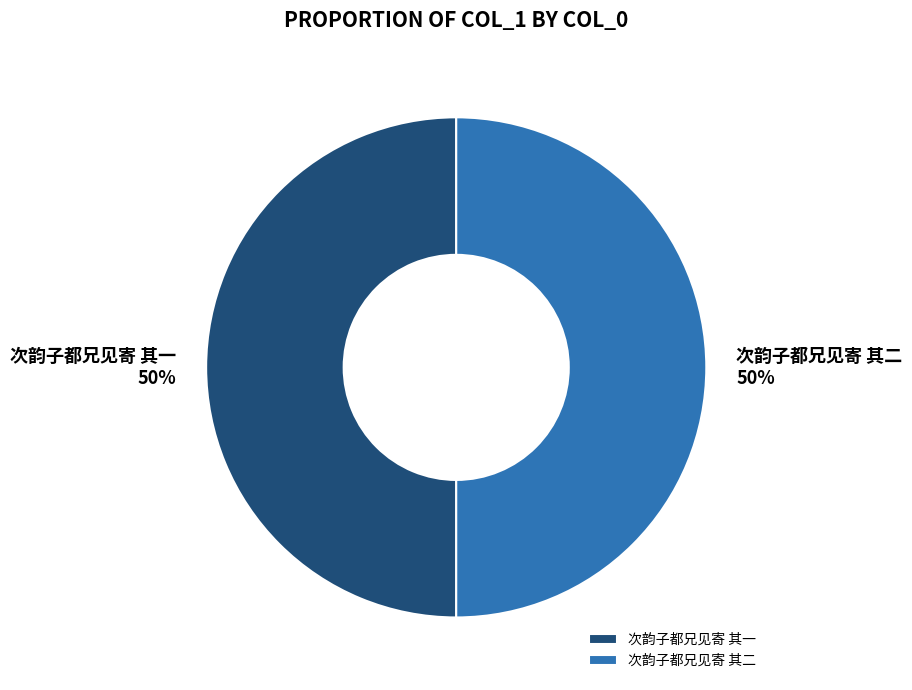

The 次韵子都兄见寄 其二 slice represents 50% of the pie. True or false?

True